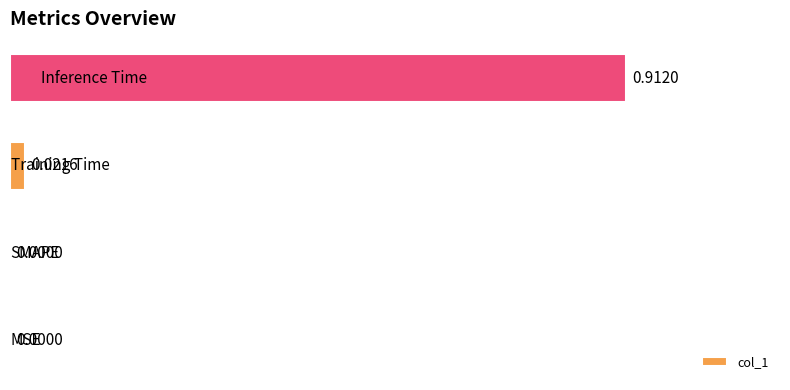

How many data points does each series have?

4